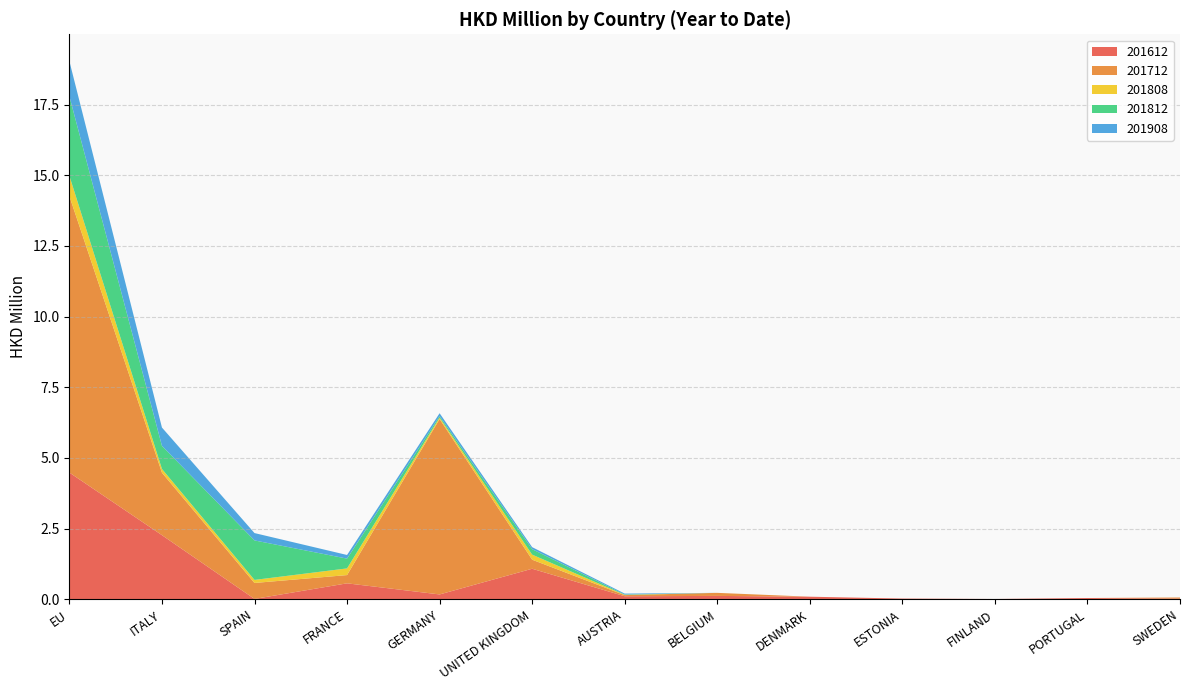

Reading left to right, transcribe all the data shown in this chart.

201612: 4.5	2.3	0.0	0.6	0.2	1.1	0.1	0.1	0.1	0.0	0.0	0.0	0.0
201712: 9.8	2.2	0.6	0.3	6.2	0.3	0.0	0.1	0.0	0.0	0.0	0.0	0.0
201808: 0.7	0.1	0.1	0.2	0.1	0.2	0.0	0.0	0.0	0.0	0.0	0.0	0.0
201812: 2.8	0.8	1.4	0.3	0.1	0.2	0.0	0.0	0.0	0.0	0.0	0.0	0.0
201908: 1.2	0.6	0.3	0.1	0.1	0.1	0.0	0.0	0.0	0.0	0.0	0.0	0.0